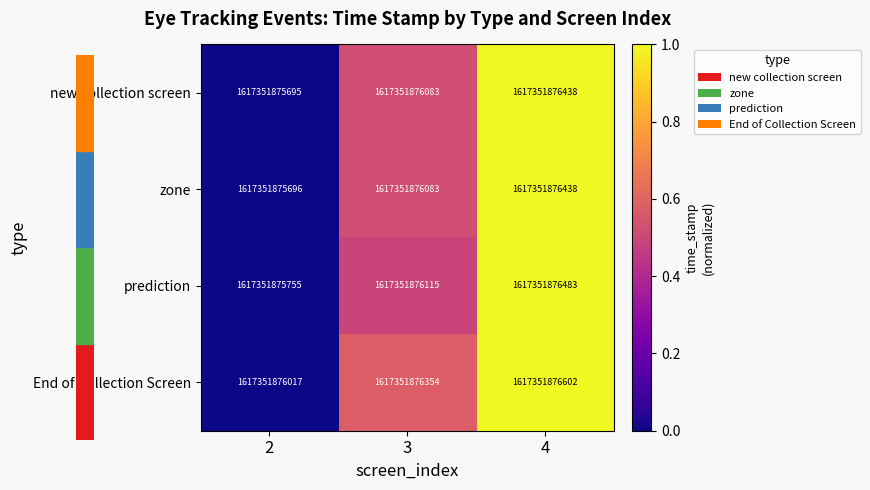

What is the approximate value of zone at 3?

0.5